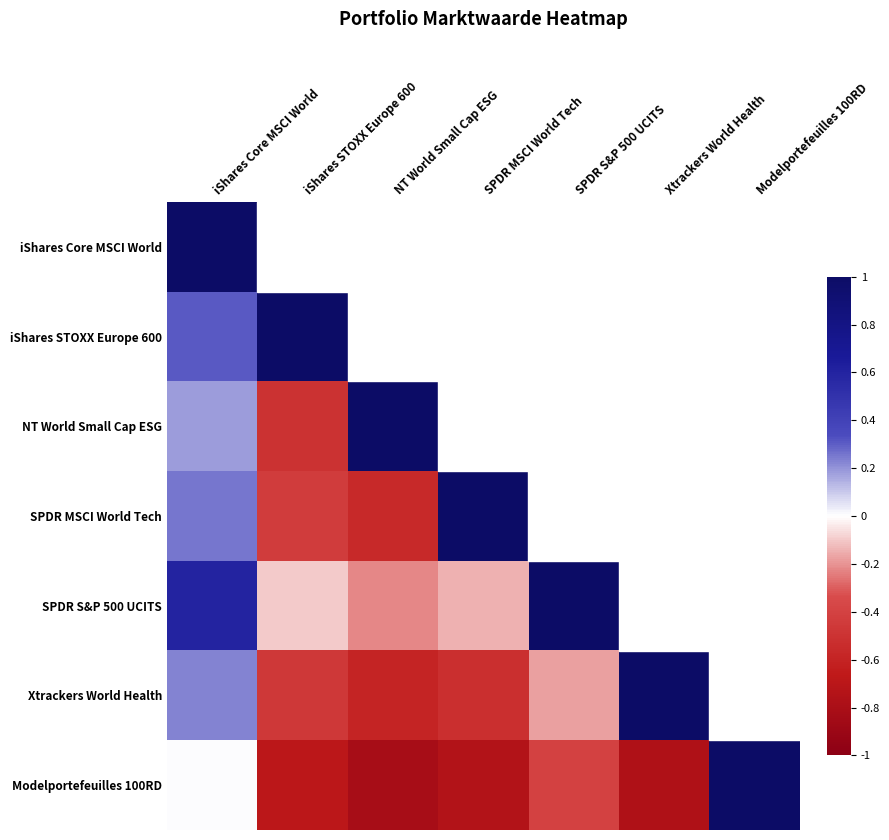

At which label does SPDR S&P 500 UCITS reach its peak?

SPDR S&P 500 UCITS